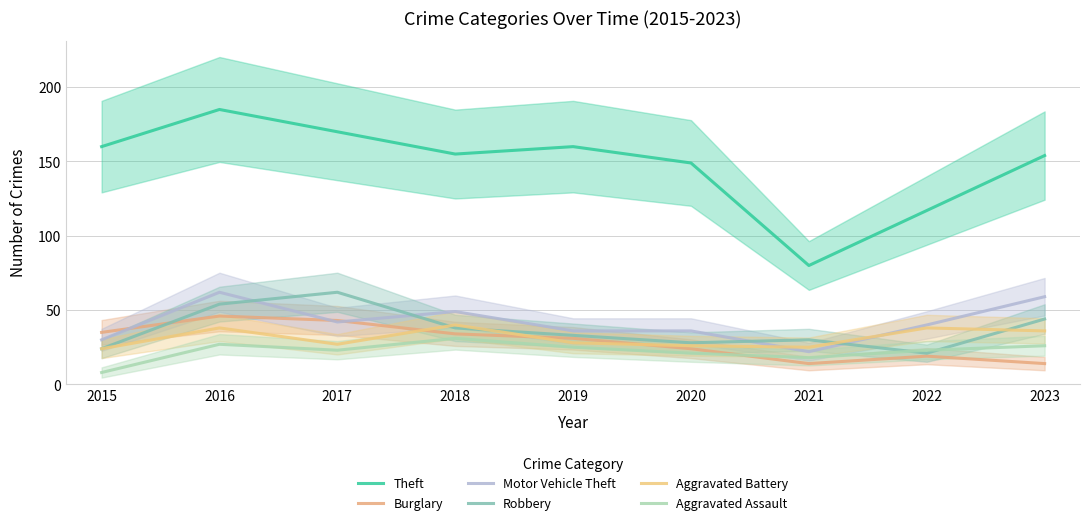

Which series has the largest range (max minus min)?

Theft